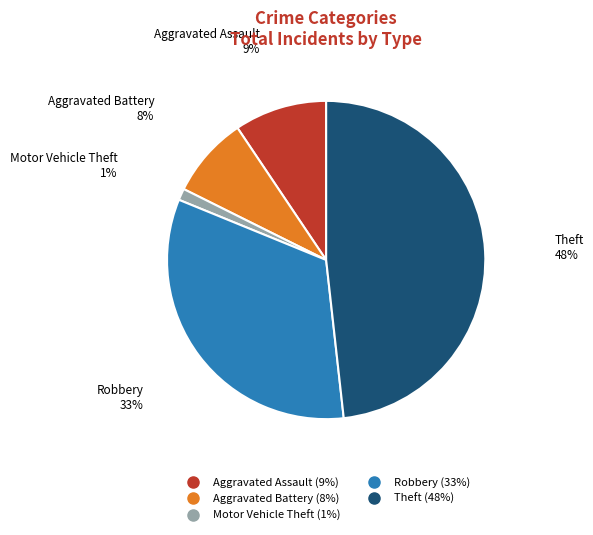

Is Aggravated Battery the majority of the pie?

No